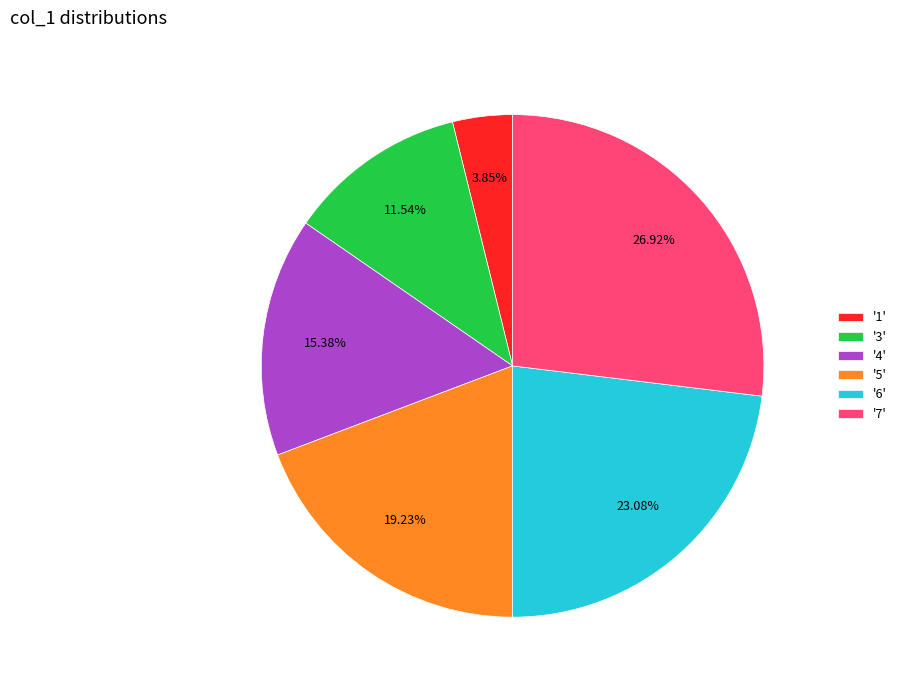

To the nearest percent, what is the average slice percentage?

17%